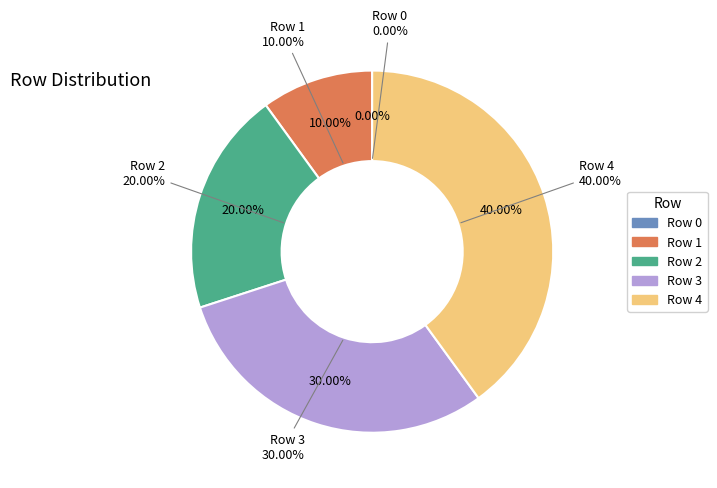

Is there any slice that represents more than half of the pie?

No